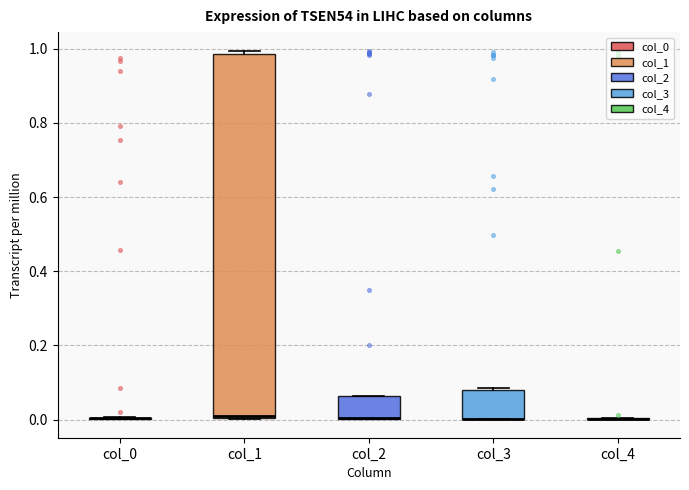

Where is the lower edge of the box for col_2 on the y-axis? The values are not printed on the chart, so give them approximately, as read against the axis.

0.00